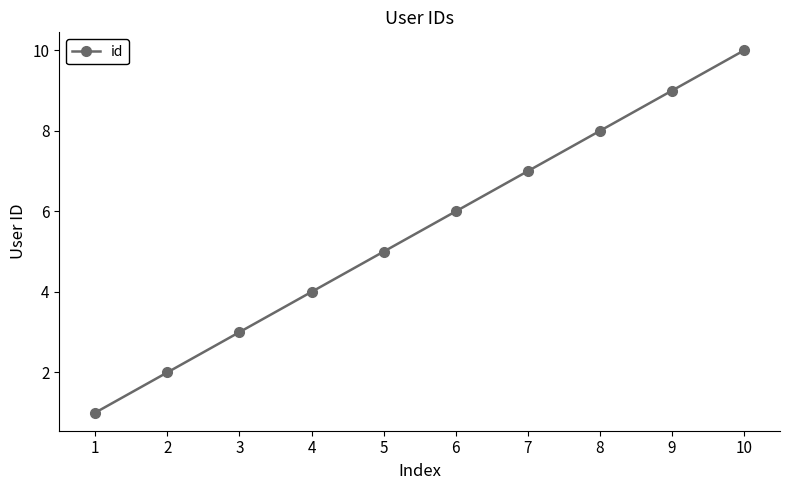

Rank the categories by value from highest to lowest.

10, 9, 8, 7, 6, 5, 4, 3, 2, 1